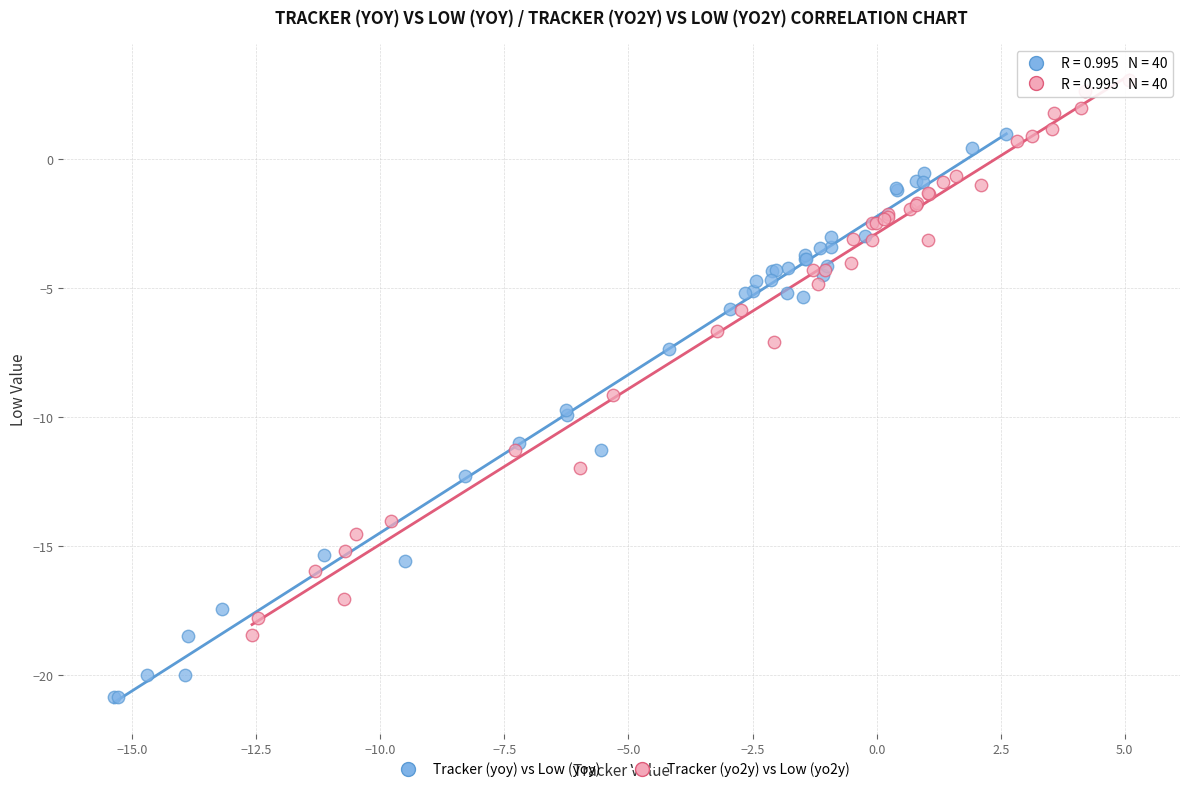

Which series contains the highest Y value?

Tracker (yo2y) vs Low (yo2y)